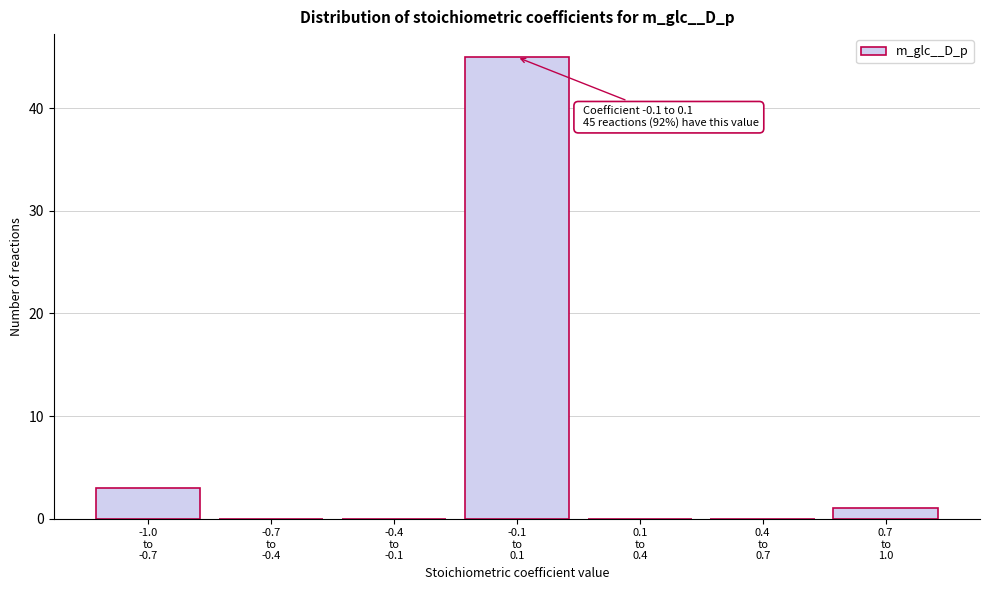

What is the greatest value displayed?

45